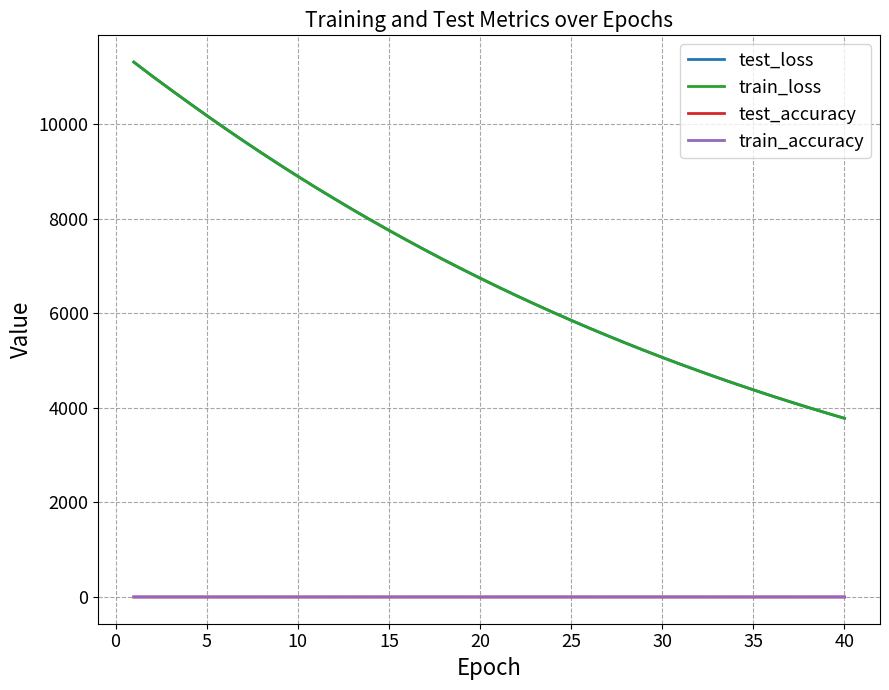

What is the lowest value of the train_loss series?

3780.1